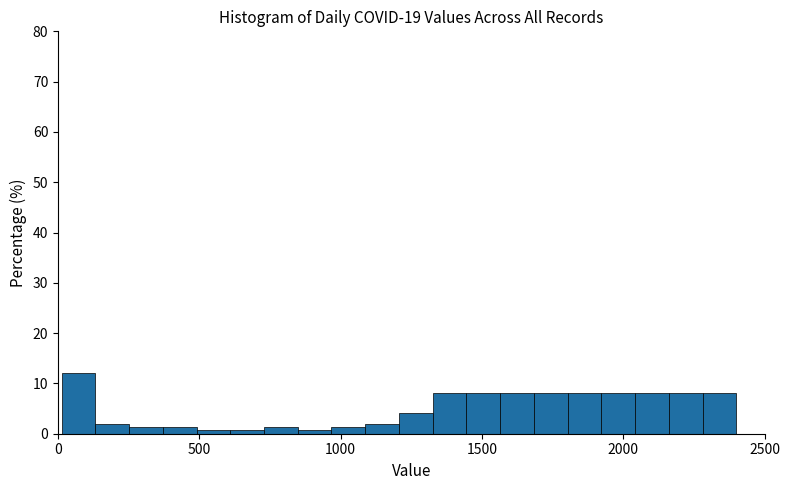

Read against the x-axis, roughly where is the centre of the tallest bar?

50